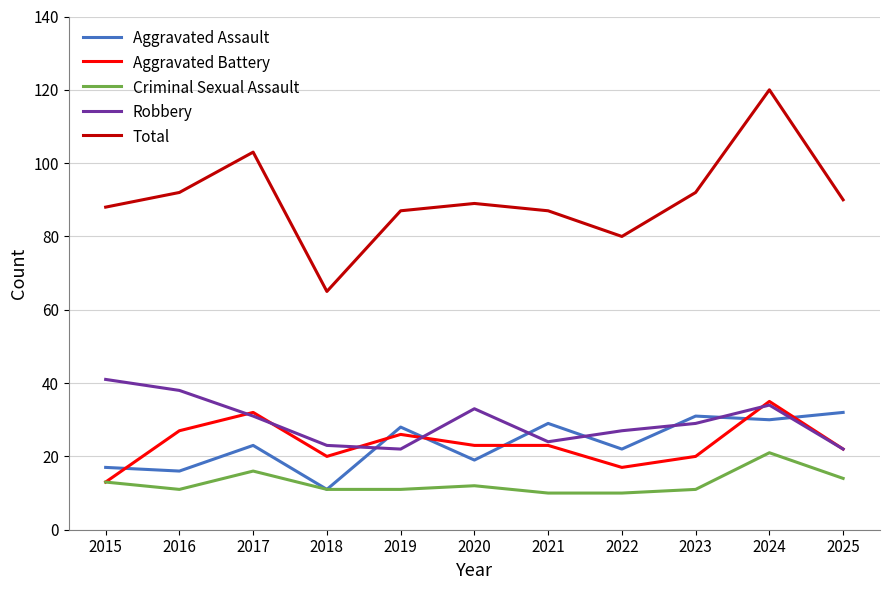

True or false: Aggravated Assault has more than 0 interior local peaks.

True